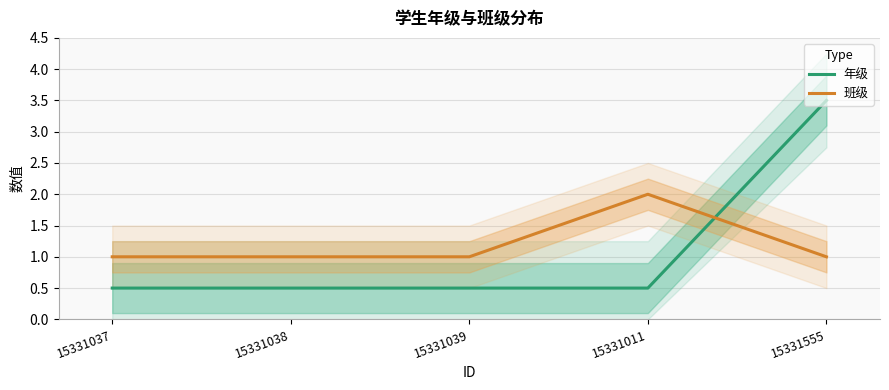

Read the 班级 value at 15331037.

1.0